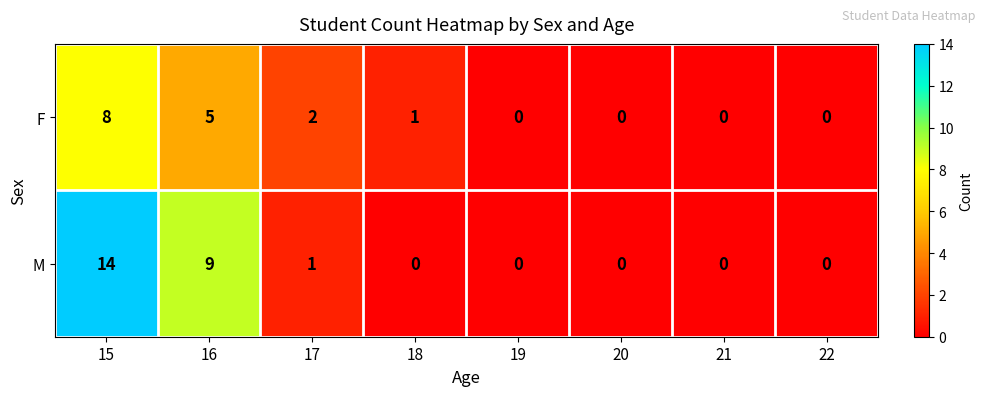

Is it true that F equals 8 at 15?

True